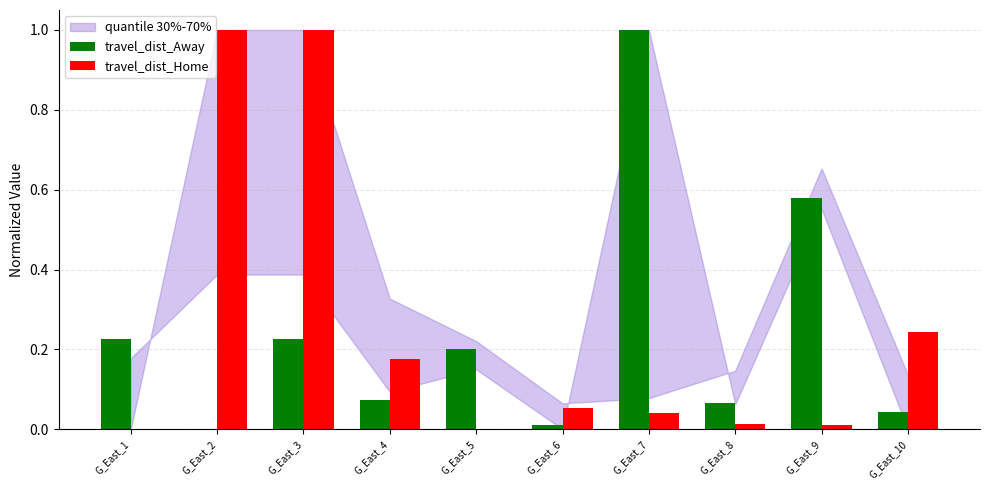

Which series changed the most between G_East_8 and G_East_10?

travel_dist_Home